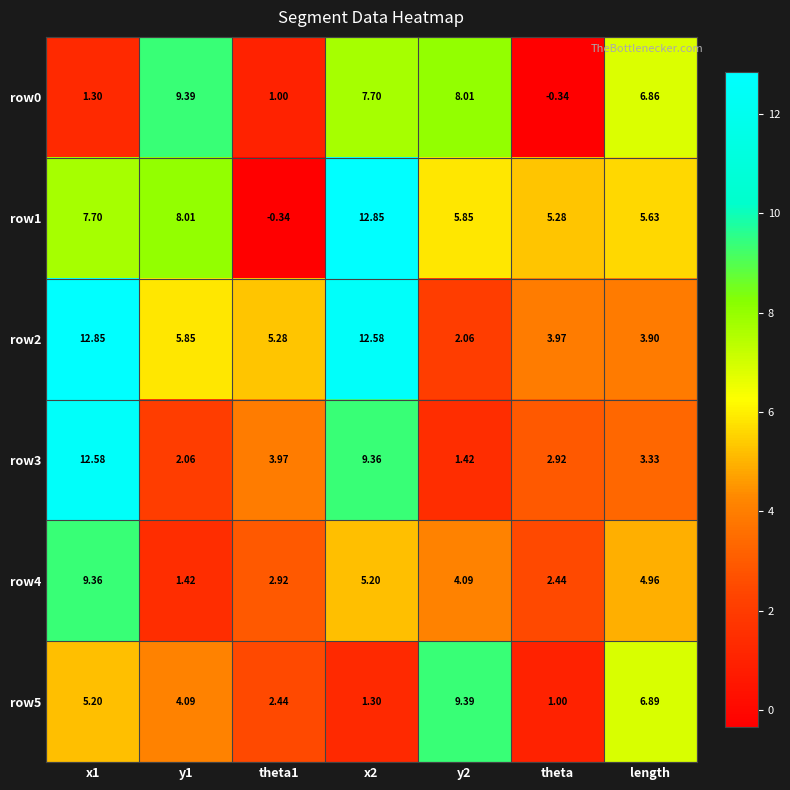

Is the value of row5 at y1 greater than the value of row0 at theta?

Yes